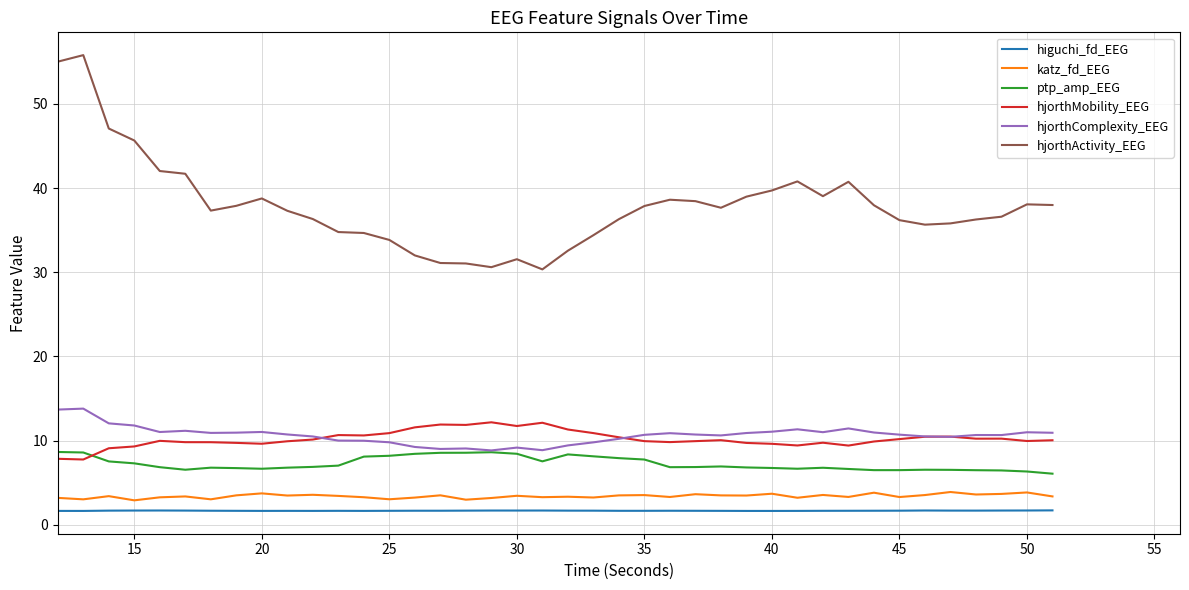

What is the lowest value of the ptp_amp_EEG series?

6.1